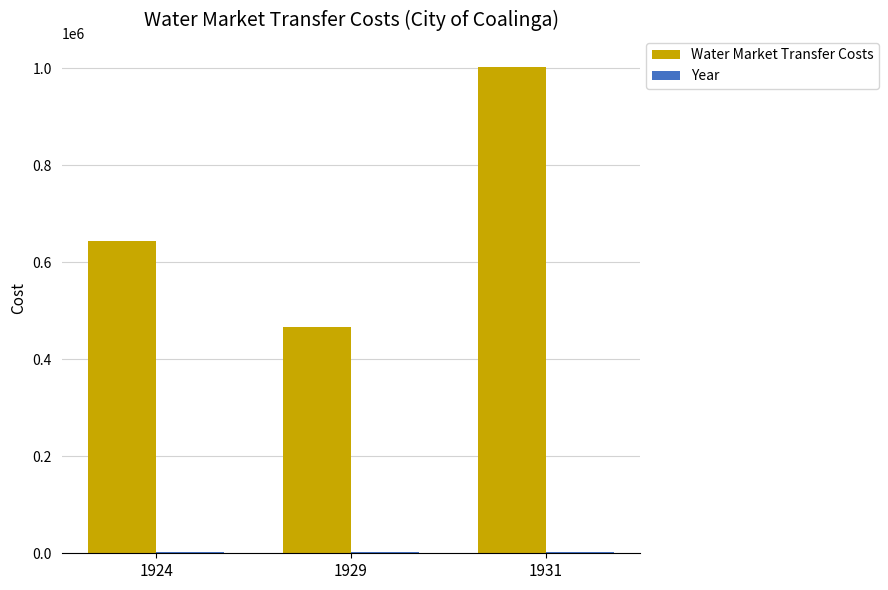

What is the difference between the Water Market Transfer Costs values at 1929 and 1931?

536443.0